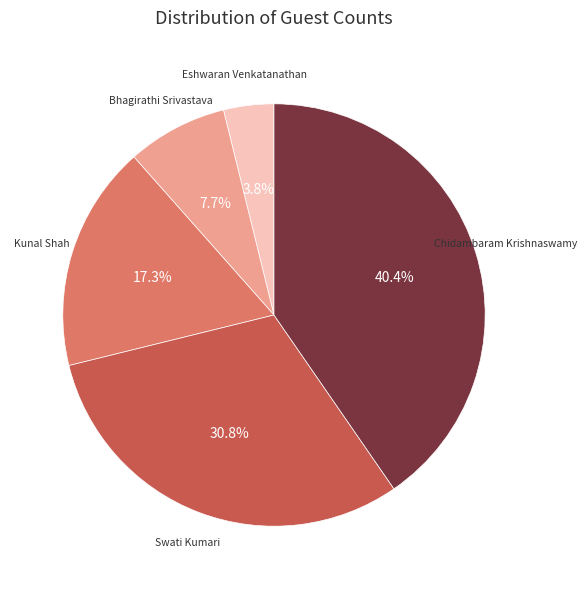

To the nearest percent, what is the average slice percentage?

20%